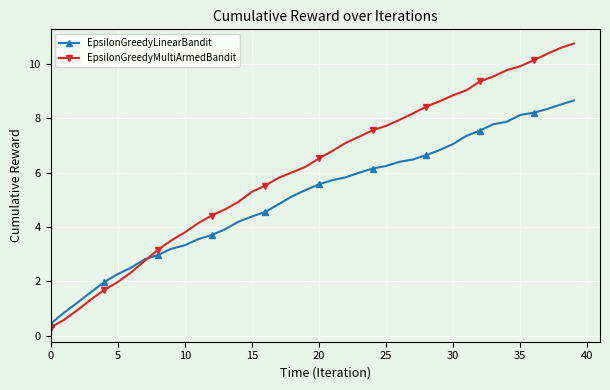

What is the difference between the second highest and second lowest values in the EpsilonGreedyLinearBandit series?

7.7